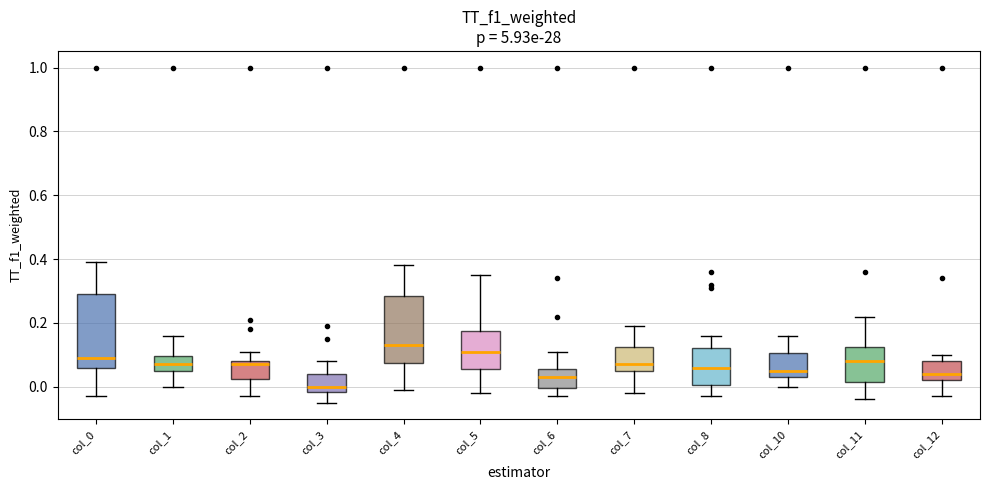

Where does the lower whisker of the box for col_10 end on the y-axis? The values are not printed on the chart, so give them approximately, as read against the axis.

0.00